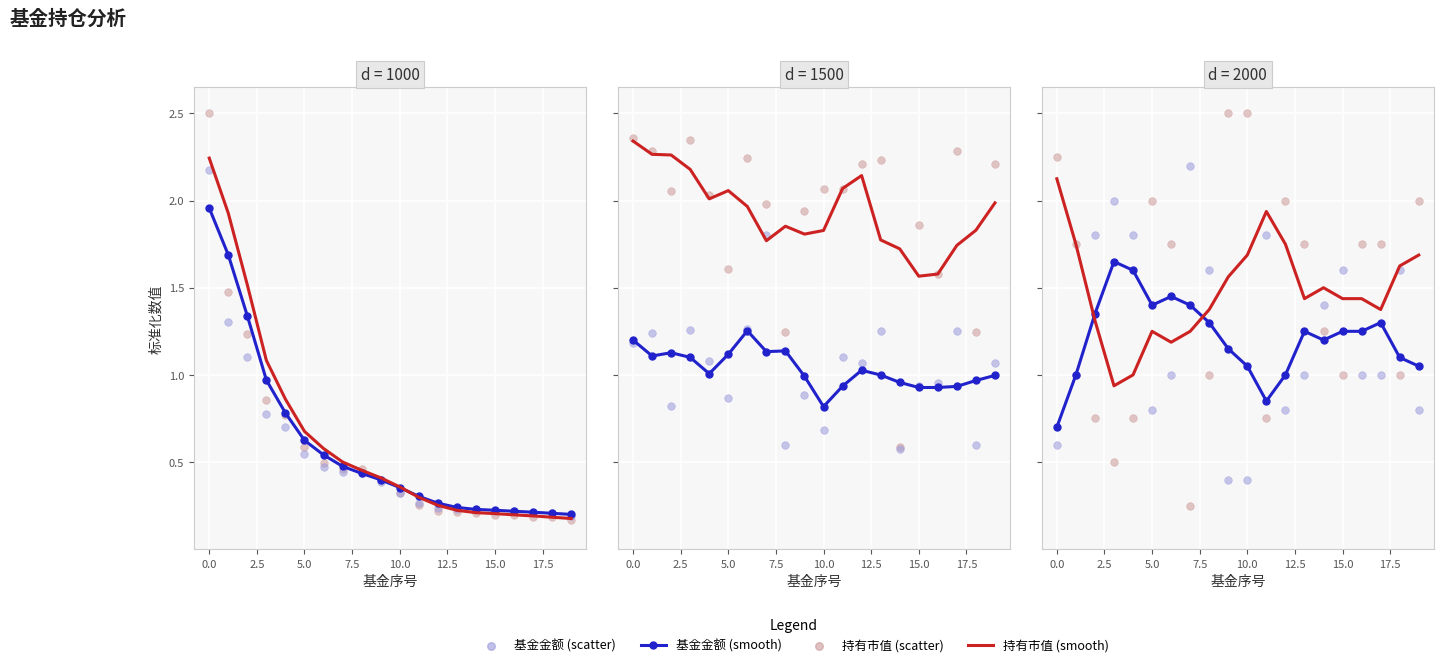

What is the total value across all series at 2?

4.9